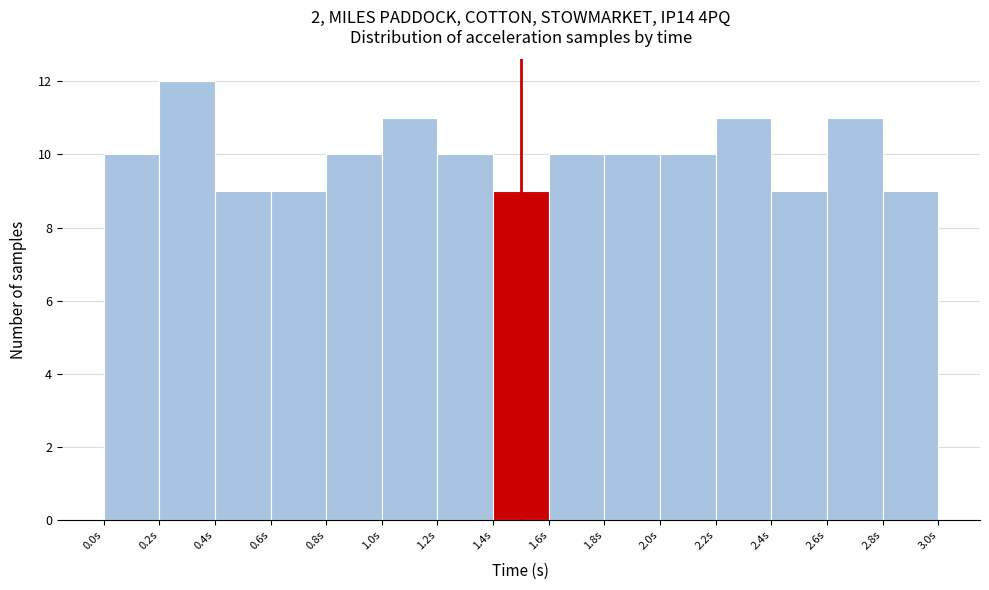

Reading left to right, list every bar in this chart as the range it spans on the x-axis followed by its height. The values are not printed on the chart, so give them approximately, as read against the axis.

0.0 to 0.2: 10
0.2 to 0.4: 12
0.4 to 0.6: 9
0.6 to 0.8: 9
0.8 to 1.0: 10
1.0 to 1.2: 11
1.2 to 1.4: 10
1.4 to 1.6: 9
1.6 to 1.8: 10
1.8 to 2.0: 10
2.0 to 2.2: 10
2.2 to 2.4: 11
2.4 to 2.6: 9
2.6 to 2.8: 11
2.8 to 3.0: 9